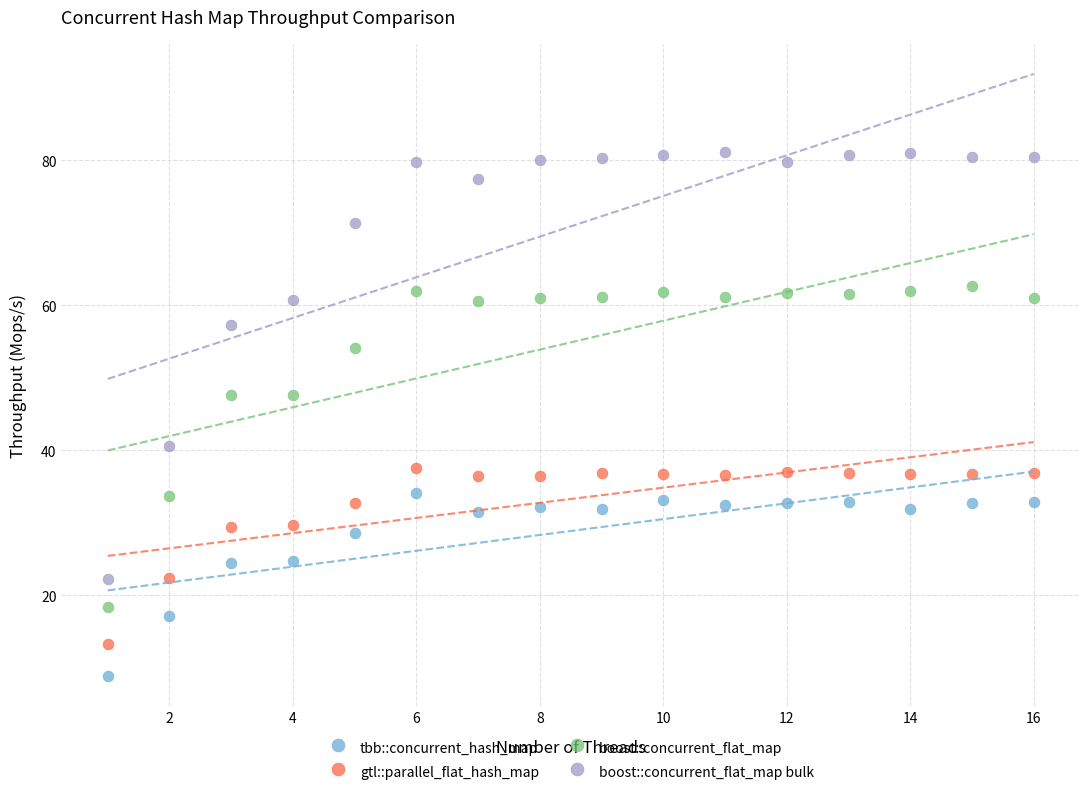

Which series contains the highest Y value?

boost::concurrent_flat_map bulk